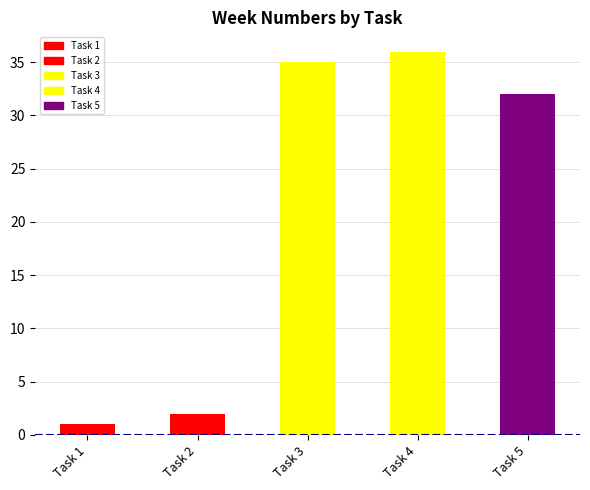

Read the value at Task 3.

35